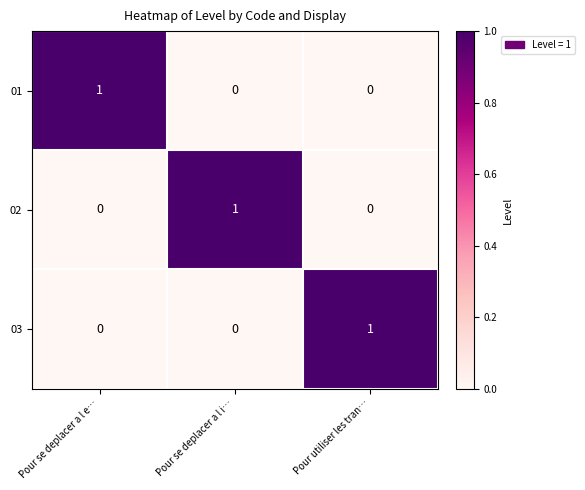

The value of 02 at Pour se deplacer a l i… is 2. True or false?

False